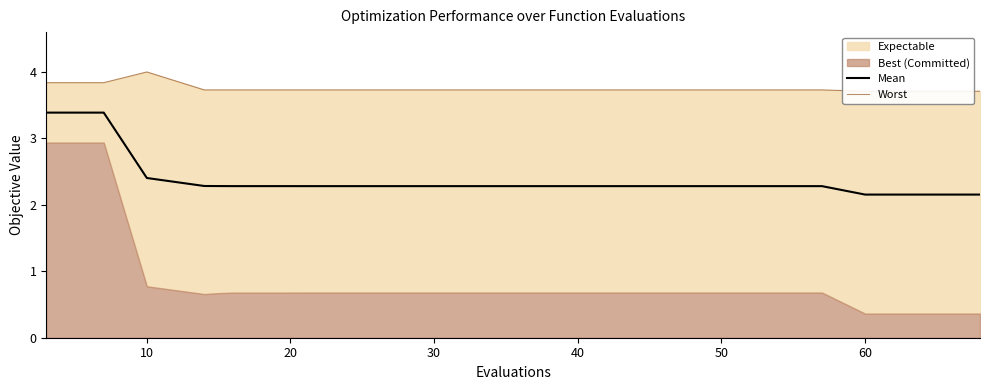

The Mean series shows 2.2 at 60. True or false?

True